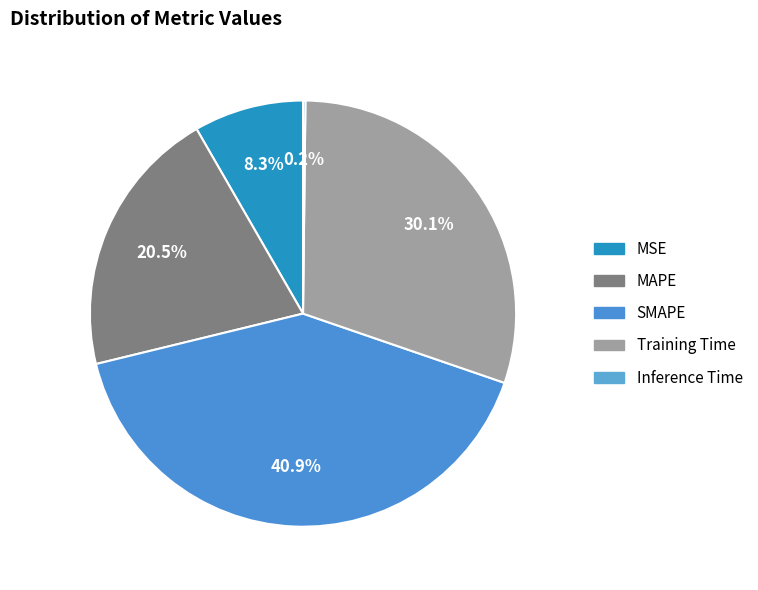

Does SMAPE account for over 50% of the chart?

No